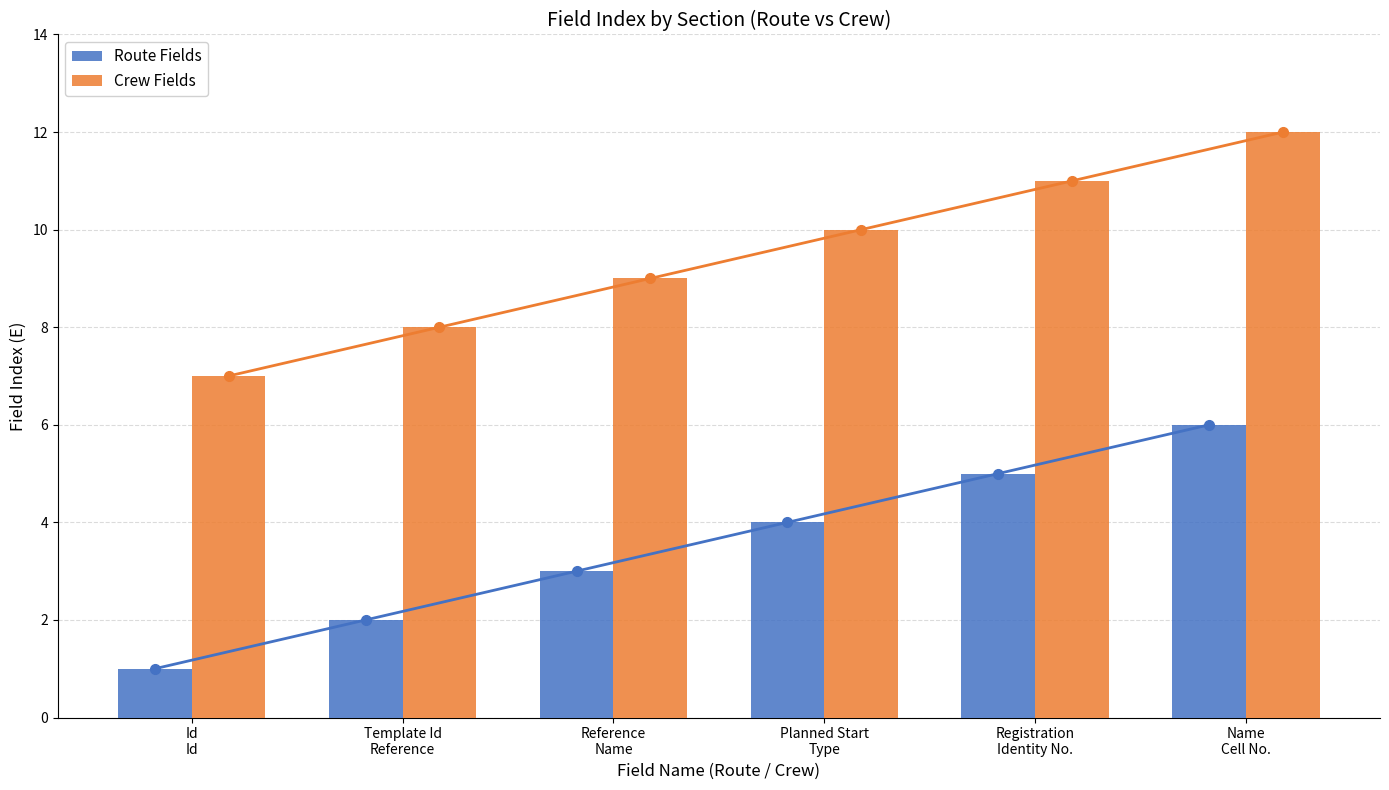

How many bars are there in total?

12